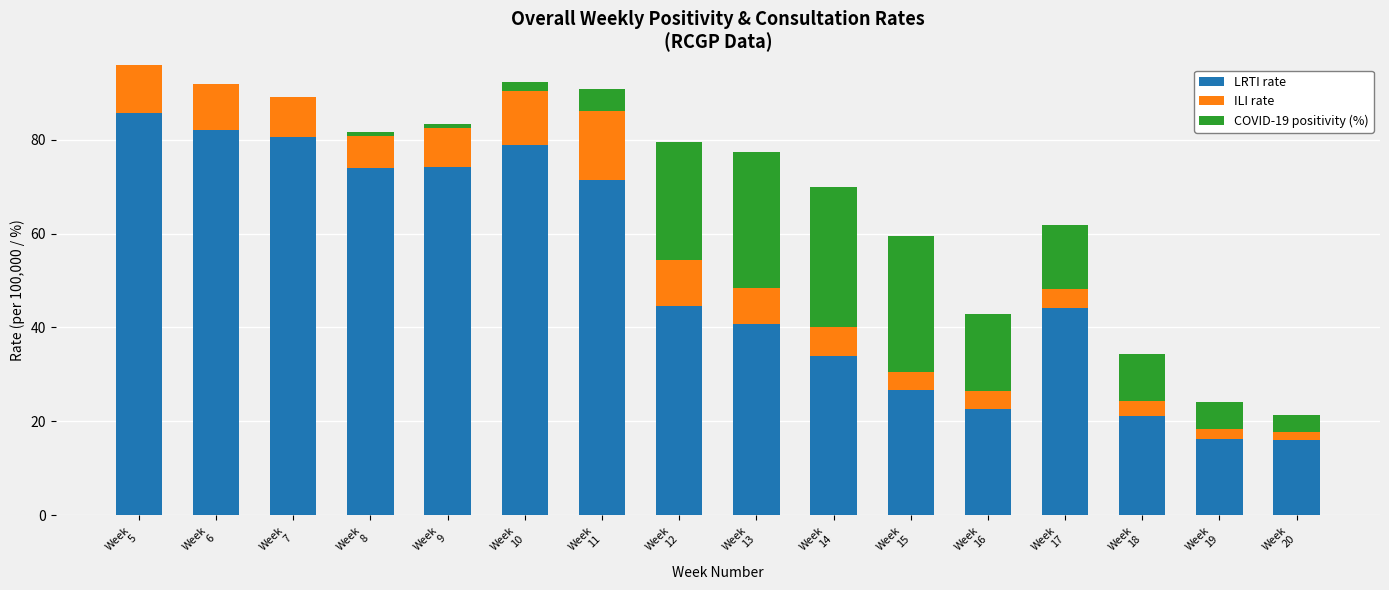

True or false: LRTI rate has a value of 26.7 at Week
15.

True